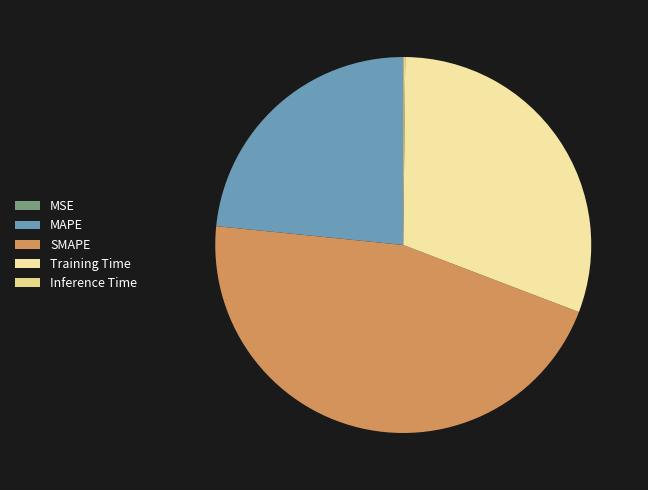

Which has a higher value, MAPE or MSE?

MAPE